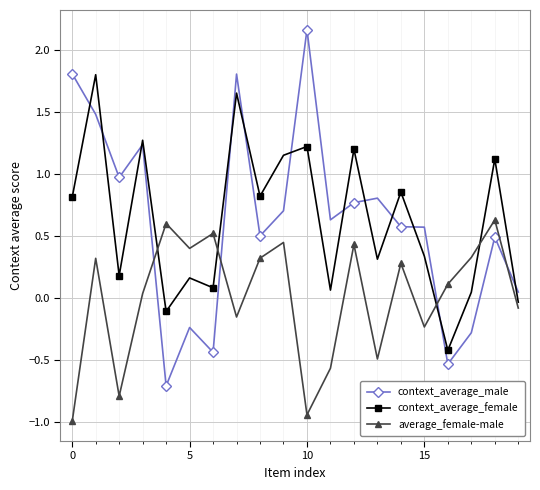

How many times do context_average_female and context_average_male cross each other?

12